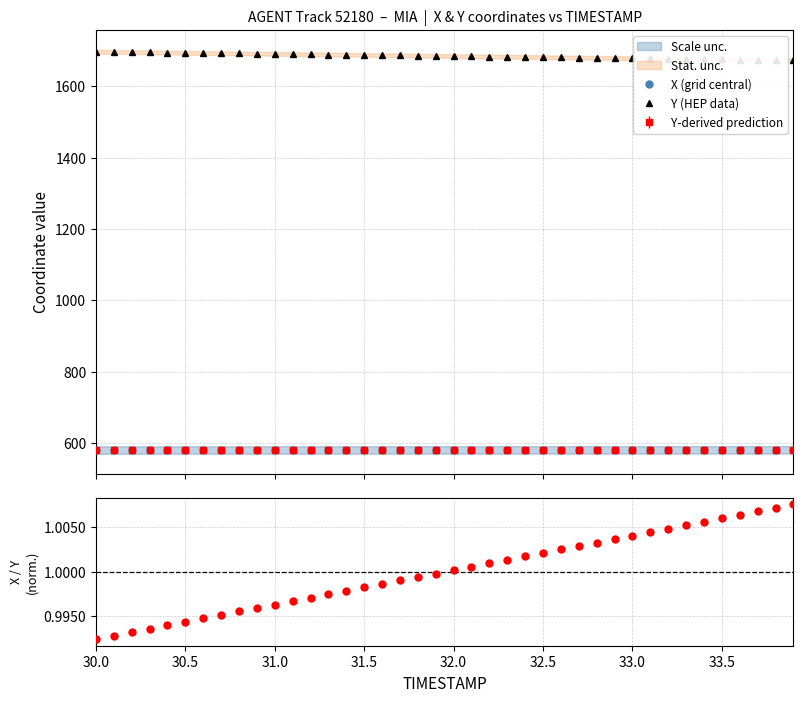

True or false: X / Y (norm.) and Y (HEP data) cross at least once.

False